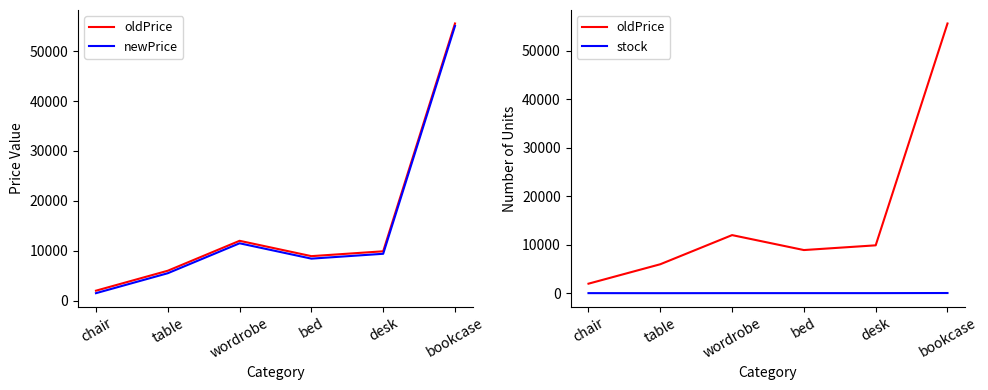

Reading left to right, list all the values displayed in this chart.

oldPrice: chair=1999	table=5999	wordrobe=11999	bed=8922	desk=9895	bookcase=55562
newPrice: chair=1499	table=5499	wordrobe=11499	bed=8422	desk=9395	bookcase=55062
stock: chair=54	table=45	wordrobe=54	bed=54	desk=54	bookcase=78